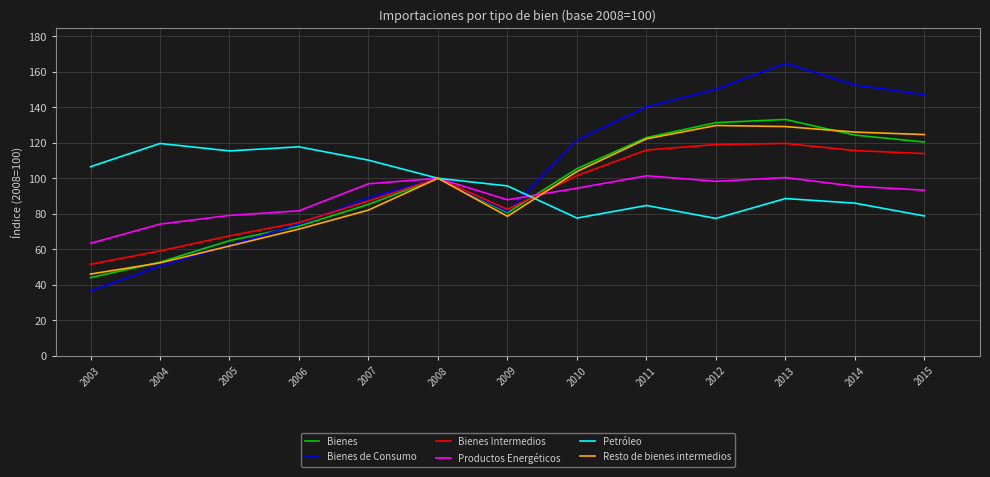

True or false: Resto de bienes intermedios has more than 1 points higher than both neighbors.

True